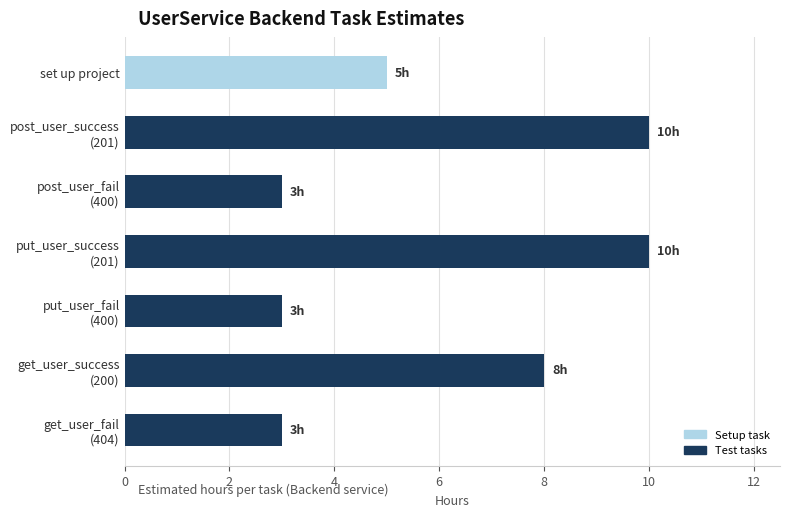

Count the values in the range 3 to 10.

7